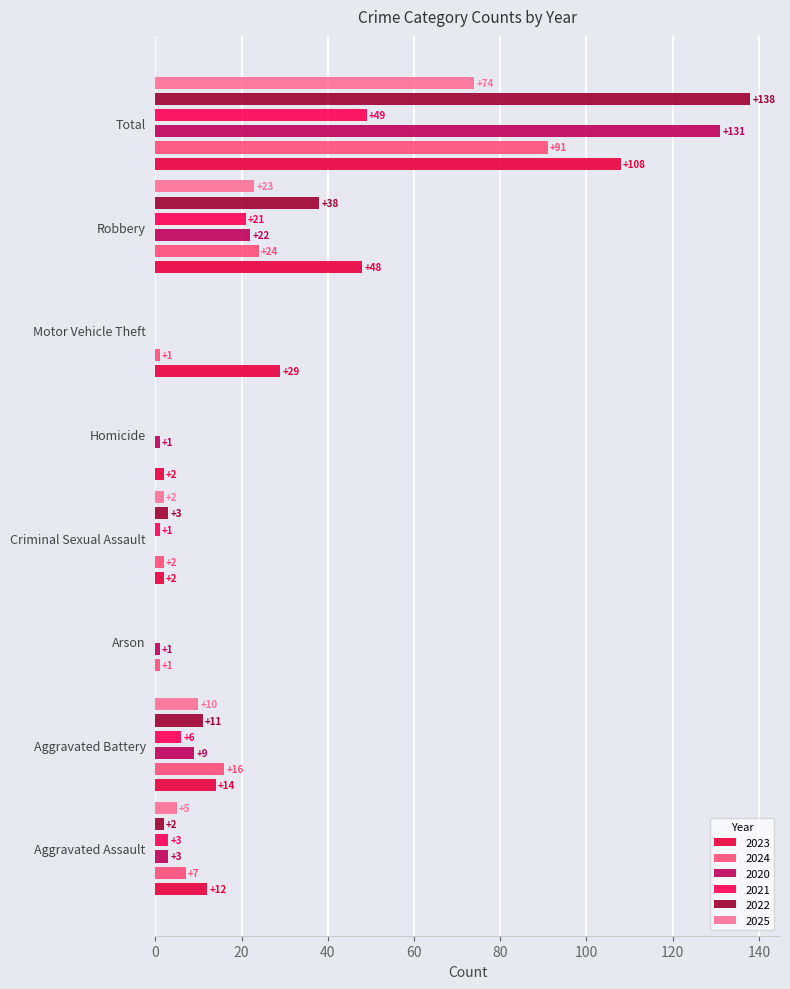

At which label does 2020 first exceed 3?

Aggravated Battery